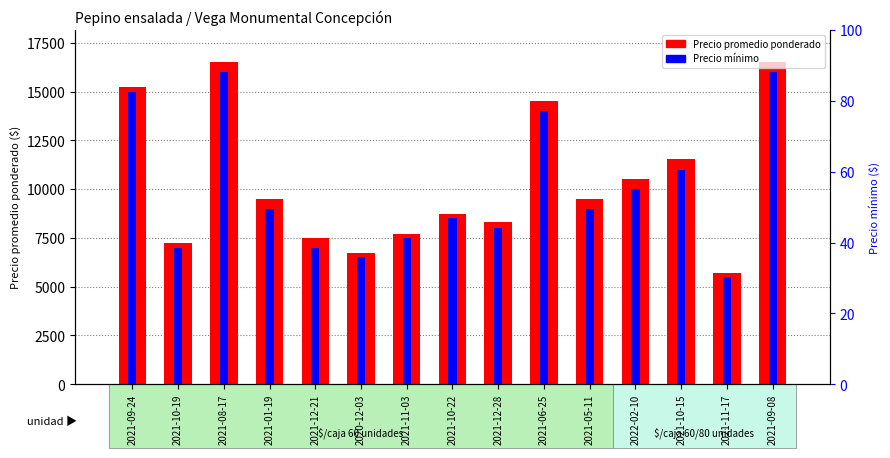

What position from the left is 2021-06-25?

10